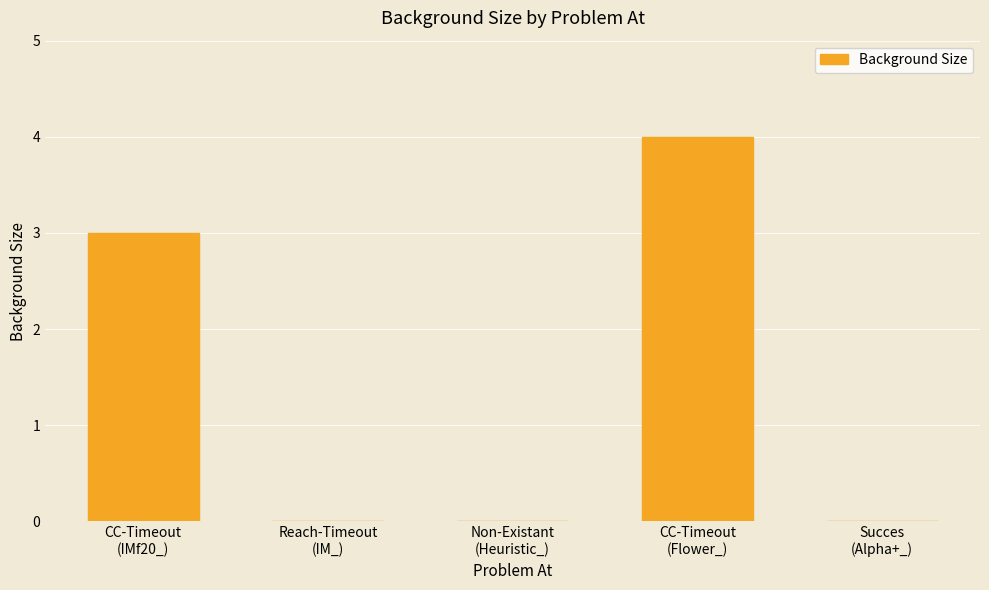

What is the maximum value shown in the chart?

4